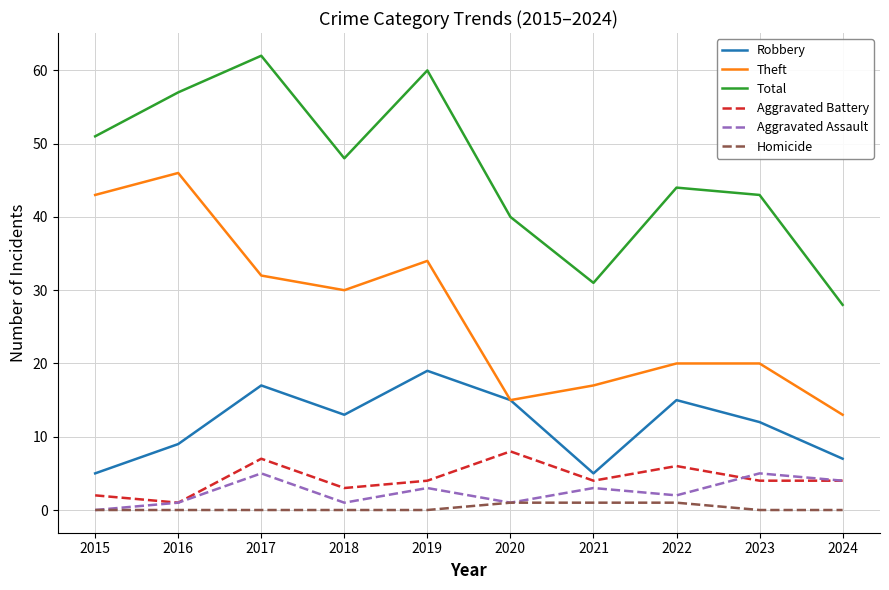

Reading left to right, extract all data points from this chart.

Robbery: 2015=5	2016=9	2017=17	2018=13	2019=19	2020=15	2021=5	2022=15	2023=12	2024=7
Theft: 2015=43	2016=46	2017=32	2018=30	2019=34	2020=15	2021=17	2022=20	2023=20	2024=13
Total: 2015=51	2016=57	2017=62	2018=48	2019=60	2020=40	2021=31	2022=44	2023=43	2024=28
Aggravated Battery: 2015=2	2016=1	2017=7	2018=3	2019=4	2020=8	2021=4	2022=6	2023=4	2024=4
Aggravated Assault: 2015=0	2016=1	2017=5	2018=1	2019=3	2020=1	2021=3	2022=2	2023=5	2024=4
Homicide: 2015=0	2016=0	2017=0	2018=0	2019=0	2020=1	2021=1	2022=1	2023=0	2024=0